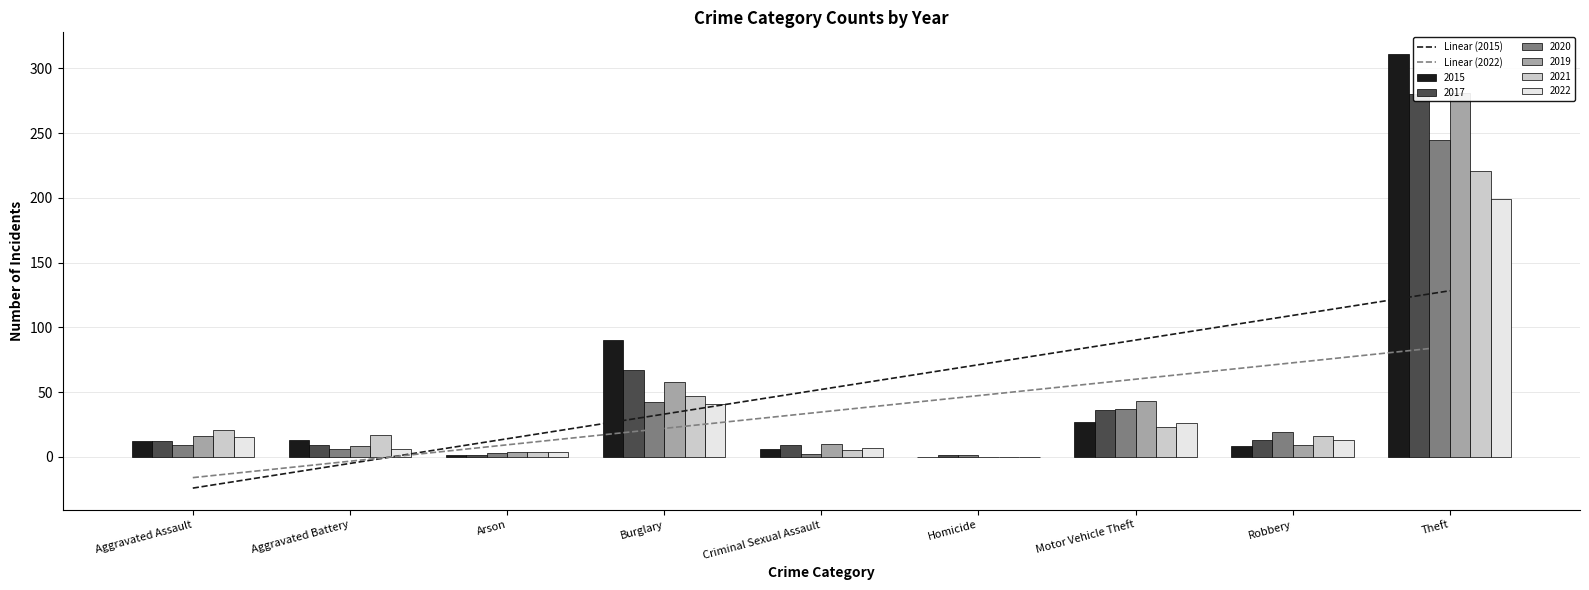

Does the chart contain any negative values?

Yes